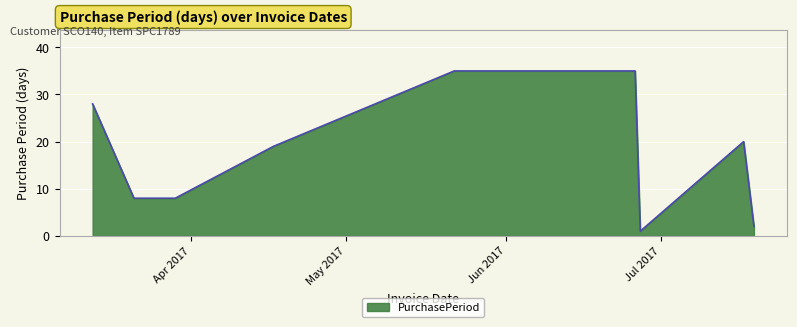

What is the greatest value displayed?

35